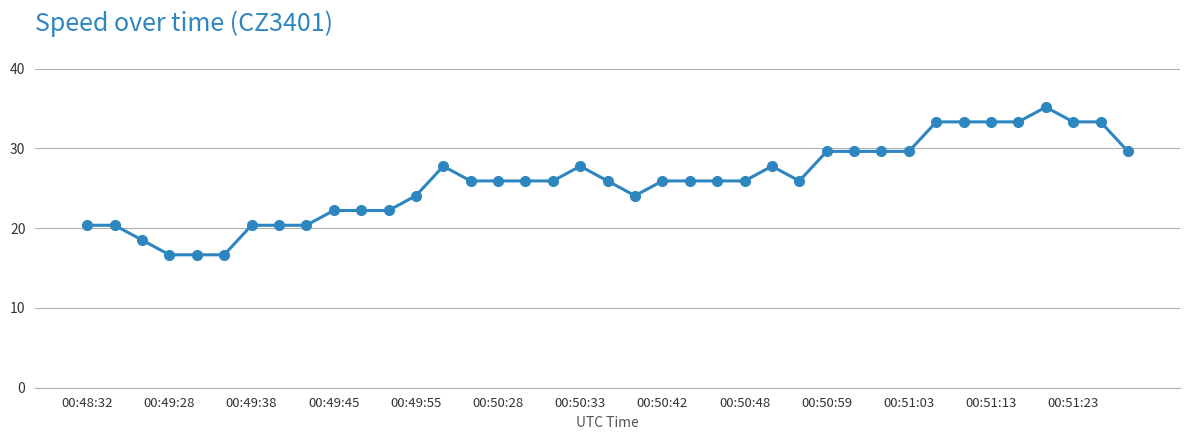

True or false: the data has more than 0 interior local peaks.

True